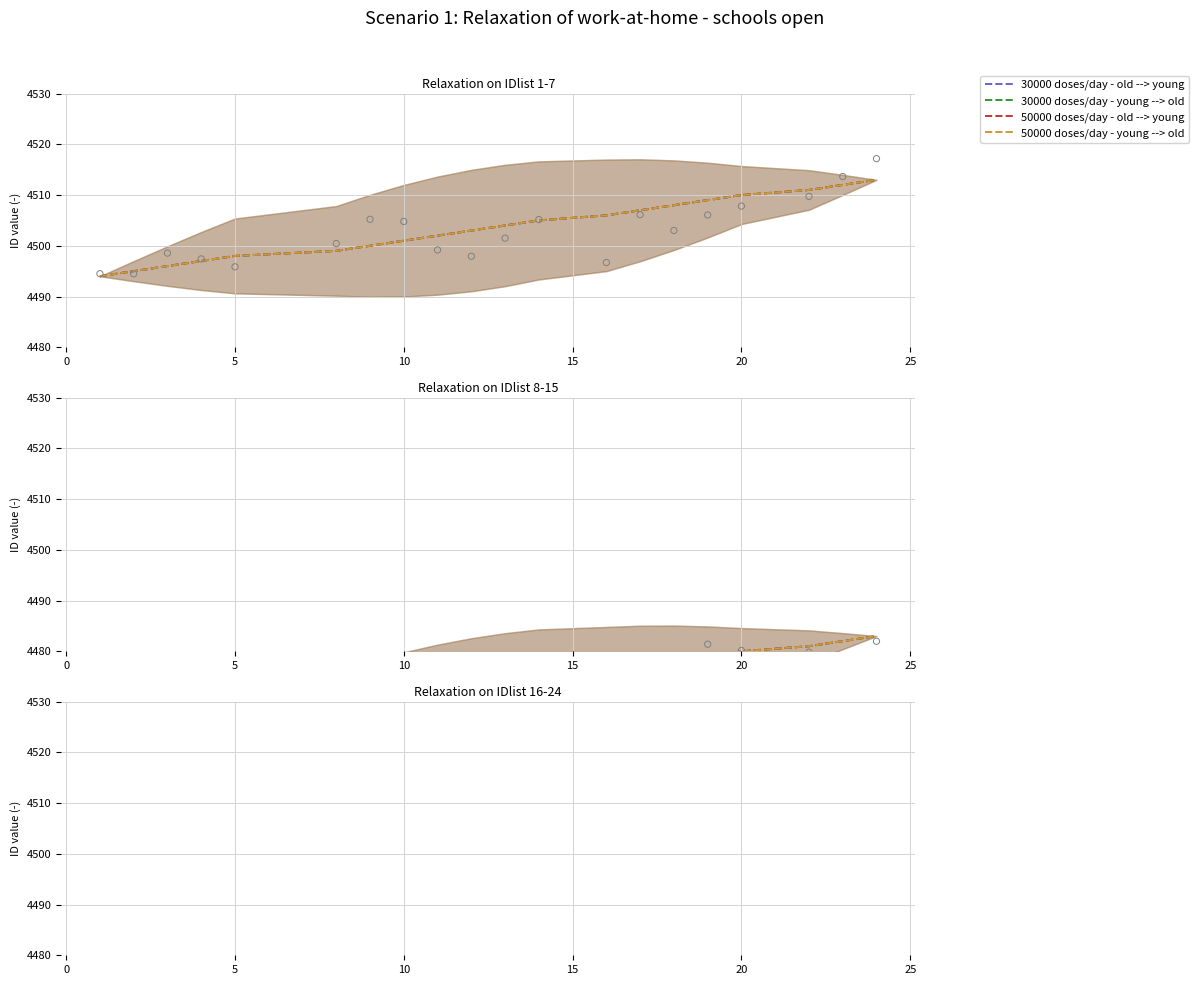

Which series contains the highest Y value?

30000 doses/day - old --> young